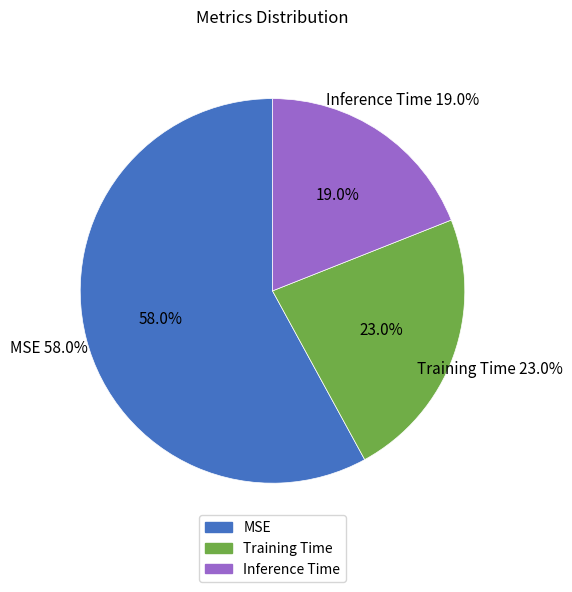

To the nearest percent, what portion does MSE represent?

58%